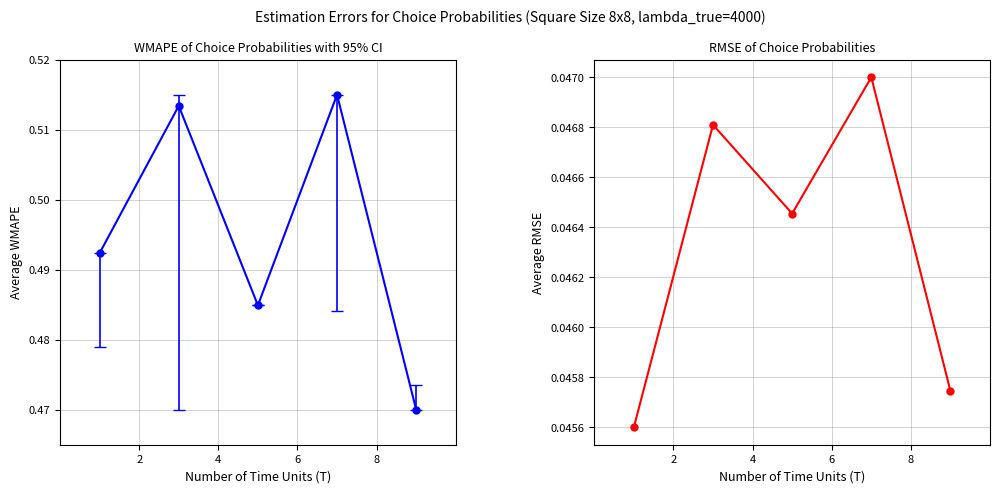

Count the number of categories in the chart.

5